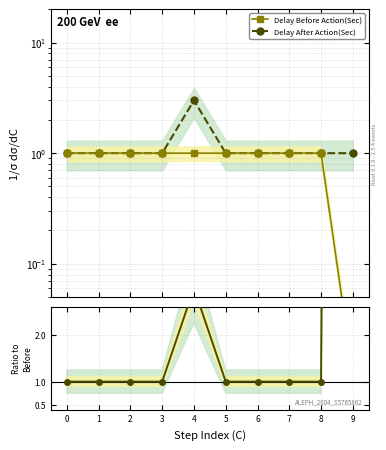

Reading left to right, list all the values displayed in this chart.

Delay Before Action(Sec): 1.0	1.0	1.0	1.0	1.0	1.0	1.0	1.0	1.0	0.0
Delay After Action(Sec): 1.0	1.0	1.0	1.0	3.0	1.0	1.0	1.0	1.0	1.0
Ratio After/Before: 1.0	1.0	1.0	1.0	3.0	1.0	1.0	1.0	1.0	100.0